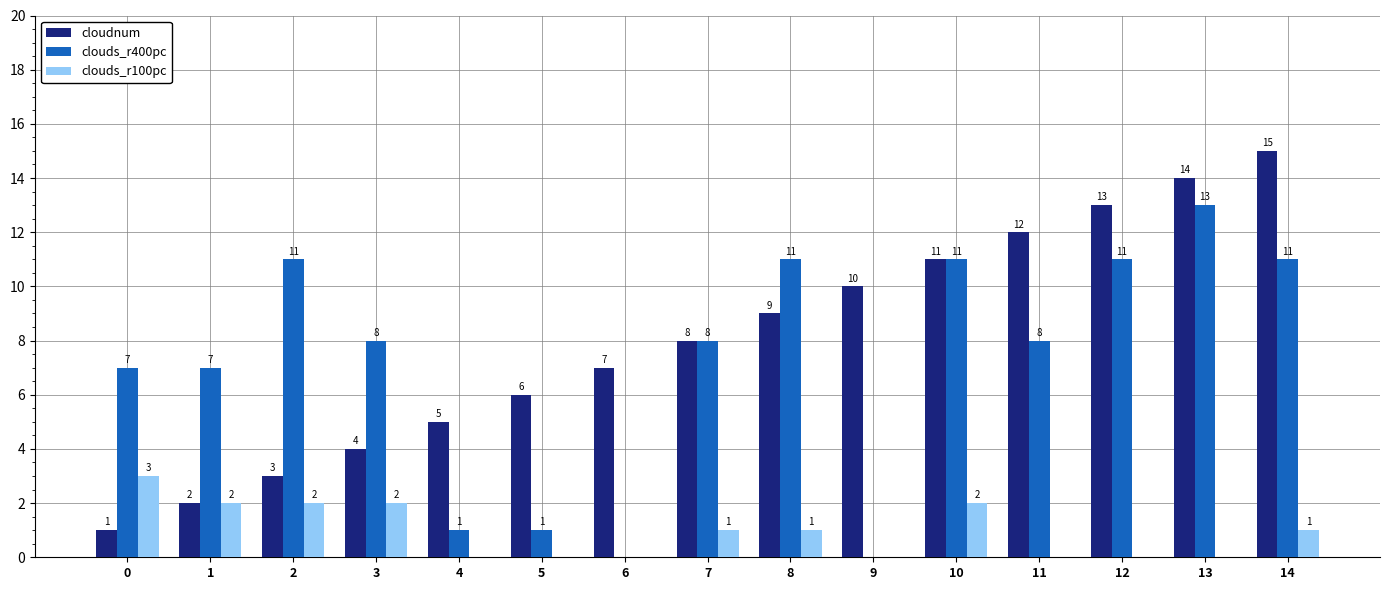

Between 1 and 13, which series saw the biggest shift?

cloudnum